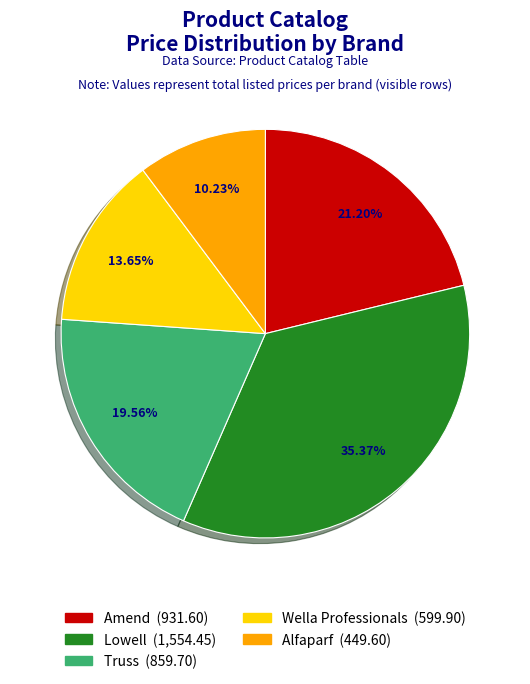

What is the ratio of the value at Truss to the value at Amend?

0.9